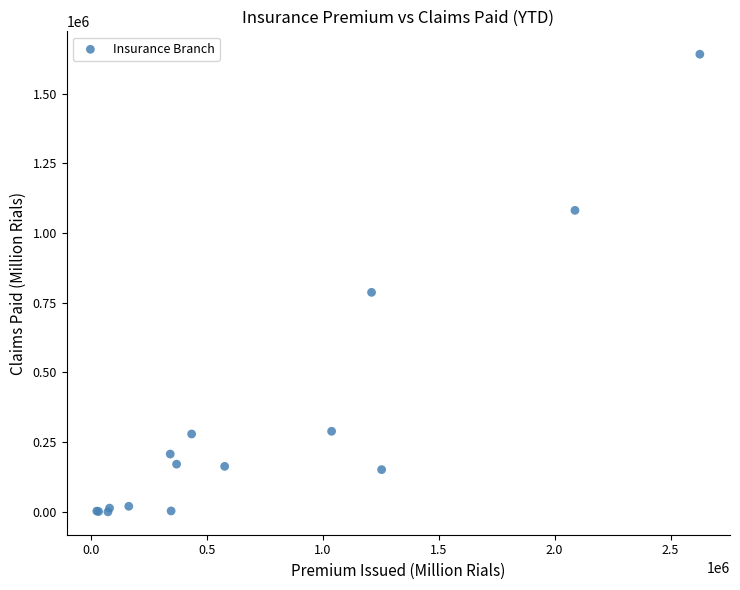

What Y value in the scatter plot is closest to 820590?

787132